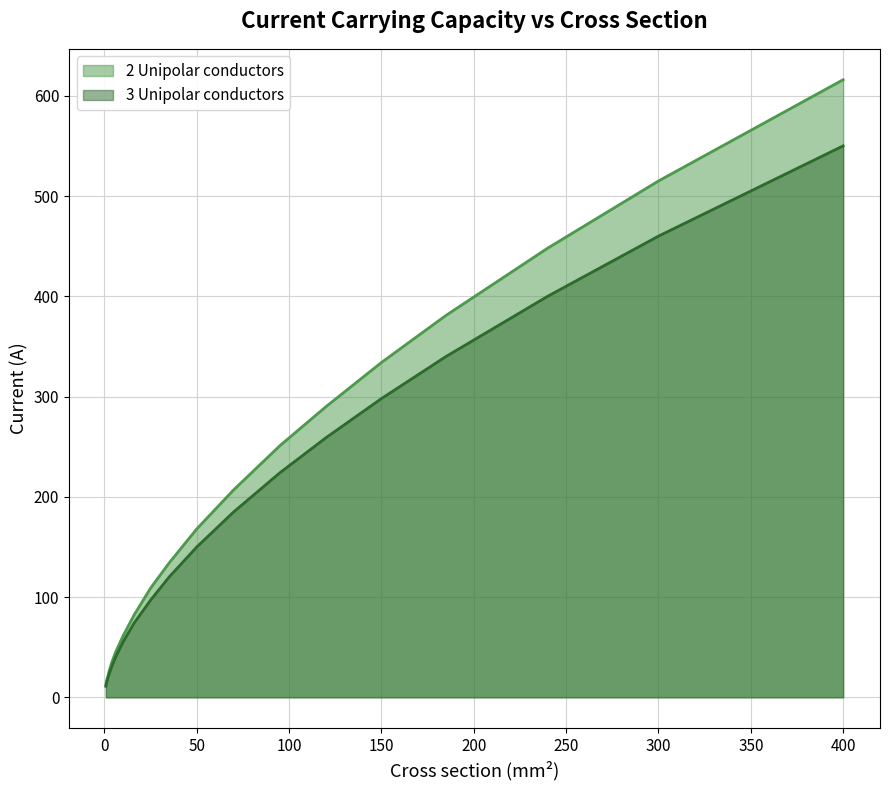

Reading left to right, what are all the values shown in this chart?

2 Unipolar conductors: 0.75=12	1=15	1.5=19	2=22	2.5=26	4=35	6=45	10=61	16=82	25=109	35=134	50=168	70=207	95=251	120=290	150=334	185=381	240=448	300=515	400=616
3 Unipolar conductors: 0.75=11	1=13	1.5=17	2=20	2.5=23	4=31	6=40	10=55	16=74	25=97	35=120	50=150	70=185	95=224	120=259	150=298	185=340	240=400	300=460	400=550